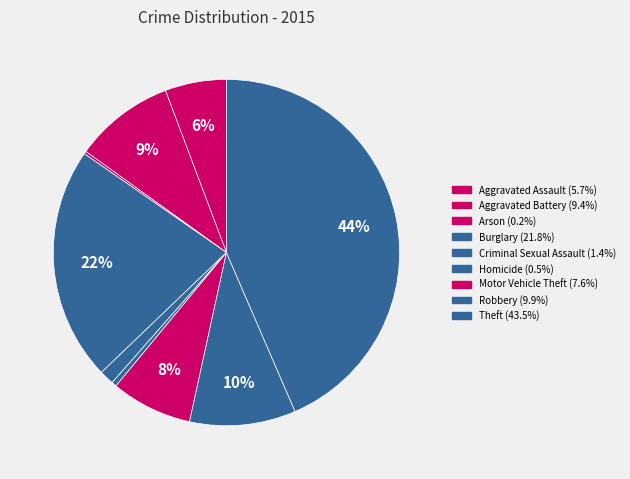

Do Criminal Sexual Assault and Arson together represent more than half of the pie?

No